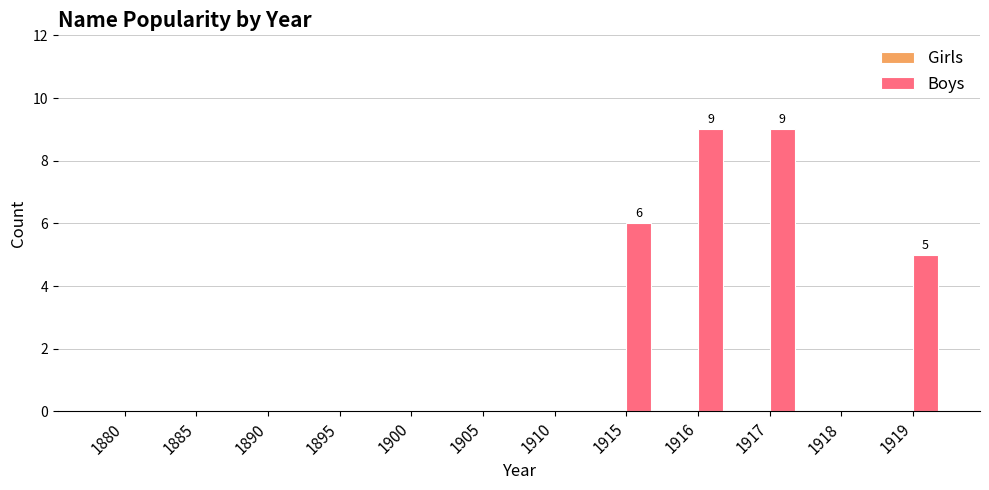

What is the change in value from 1885 to 1919?

+5